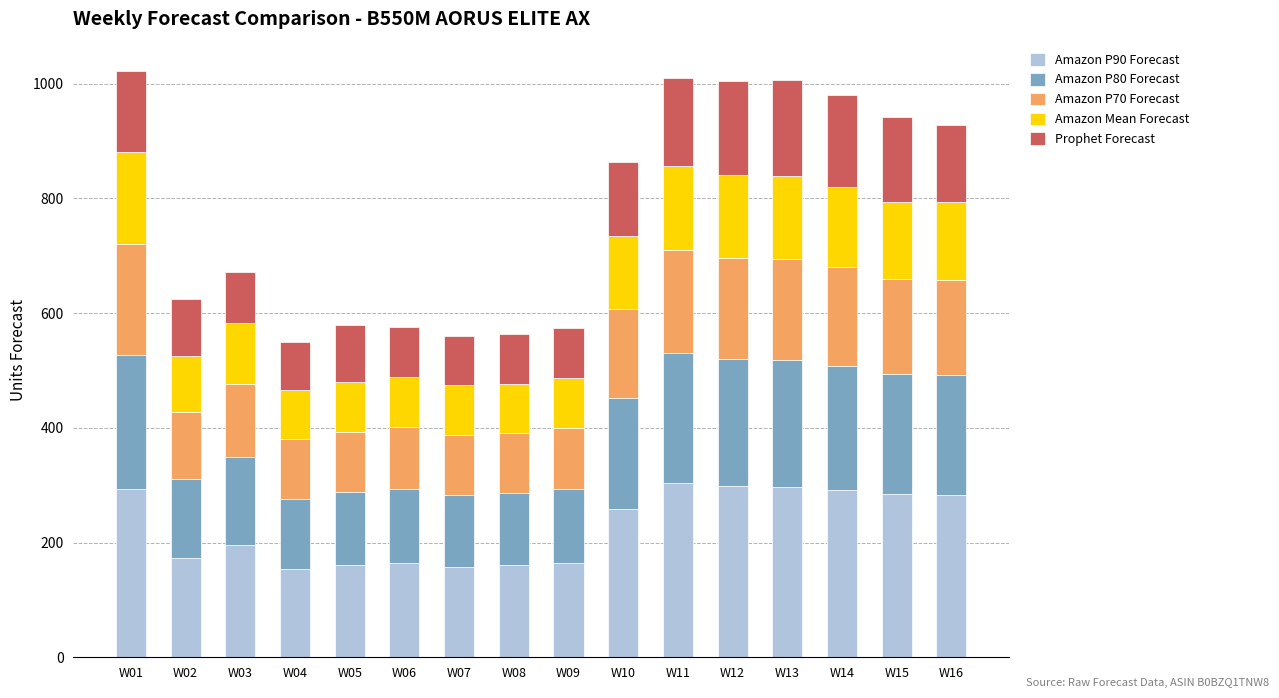

What is the sum of the Amazon P90 Forecast values at W05 and W02?

334.0